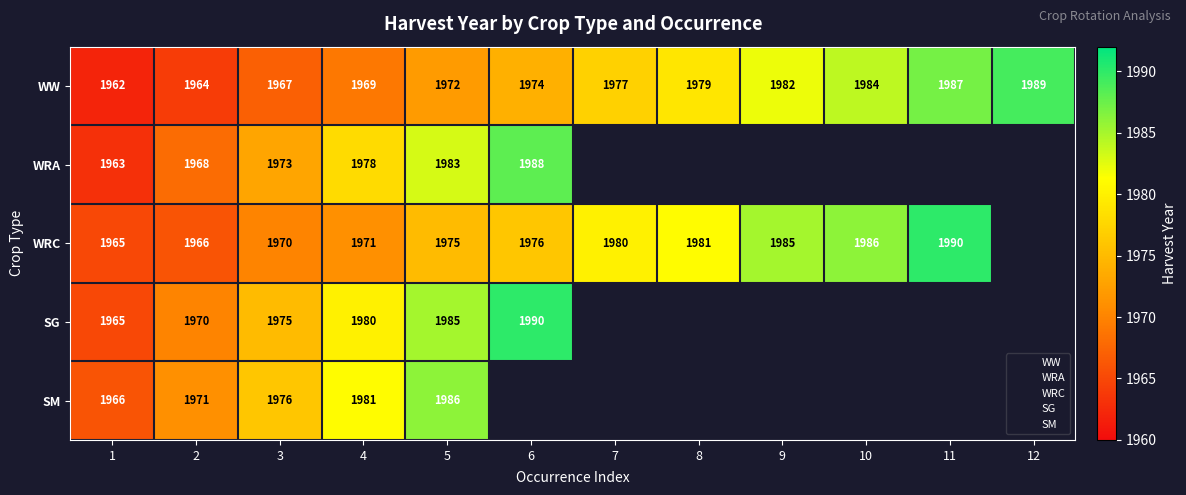

Rank the series at 1 from highest to lowest value.

SM, WRC, SG, WRA, WW